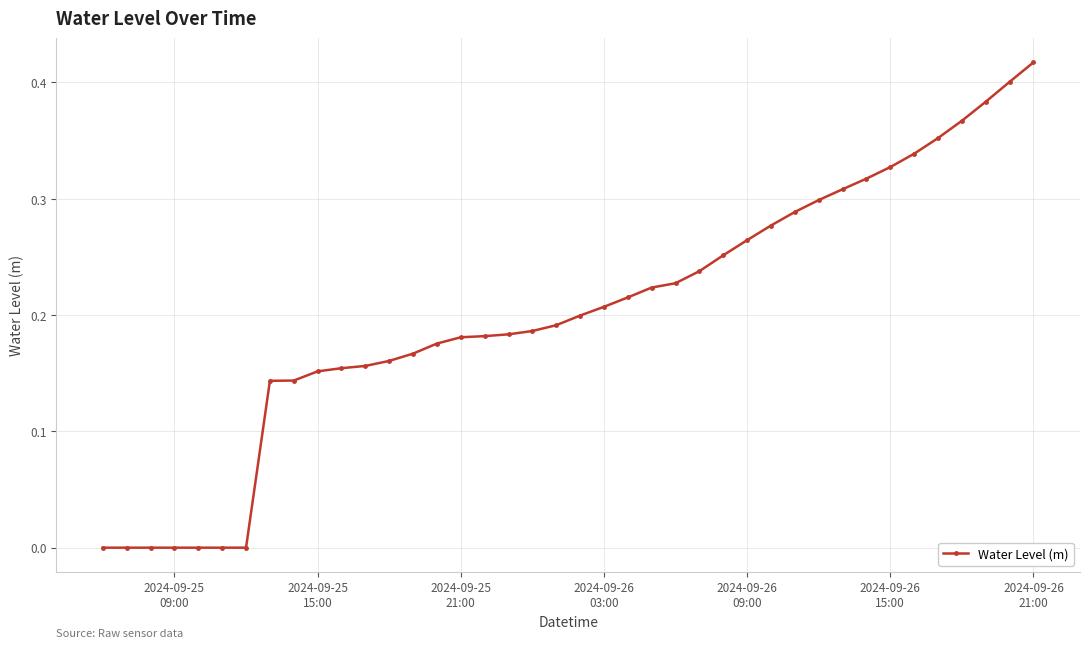

What is the sum of all values?

8.1